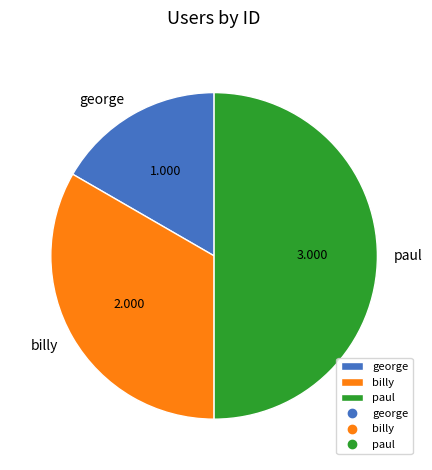

Which has a higher value, george or paul?

paul